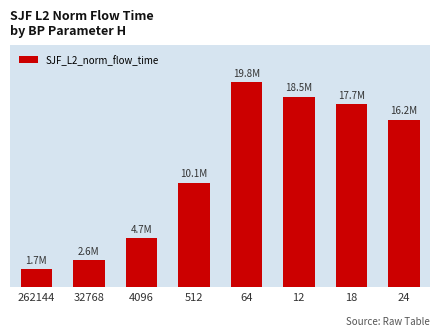

Which category has the lowest value across all series?

262144